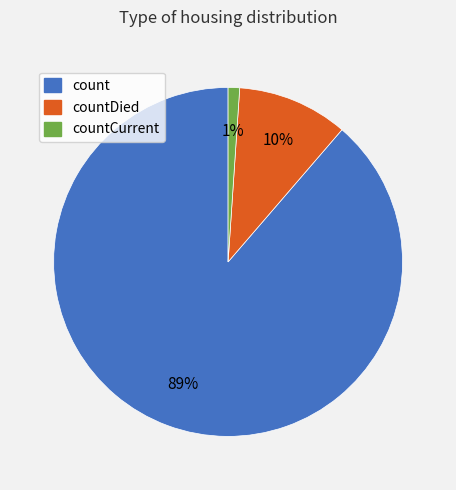

Is it true that count is 80% of the pie?

False